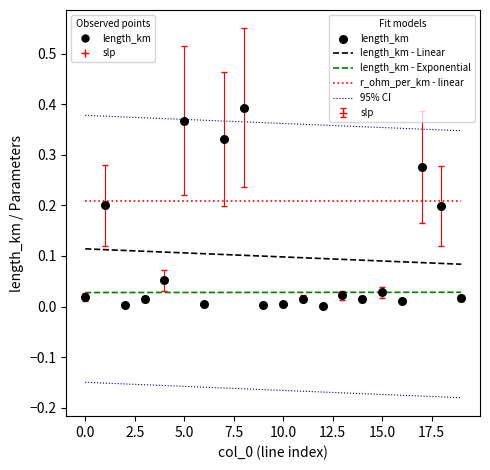

At which category is the sum across all series the highest?

8